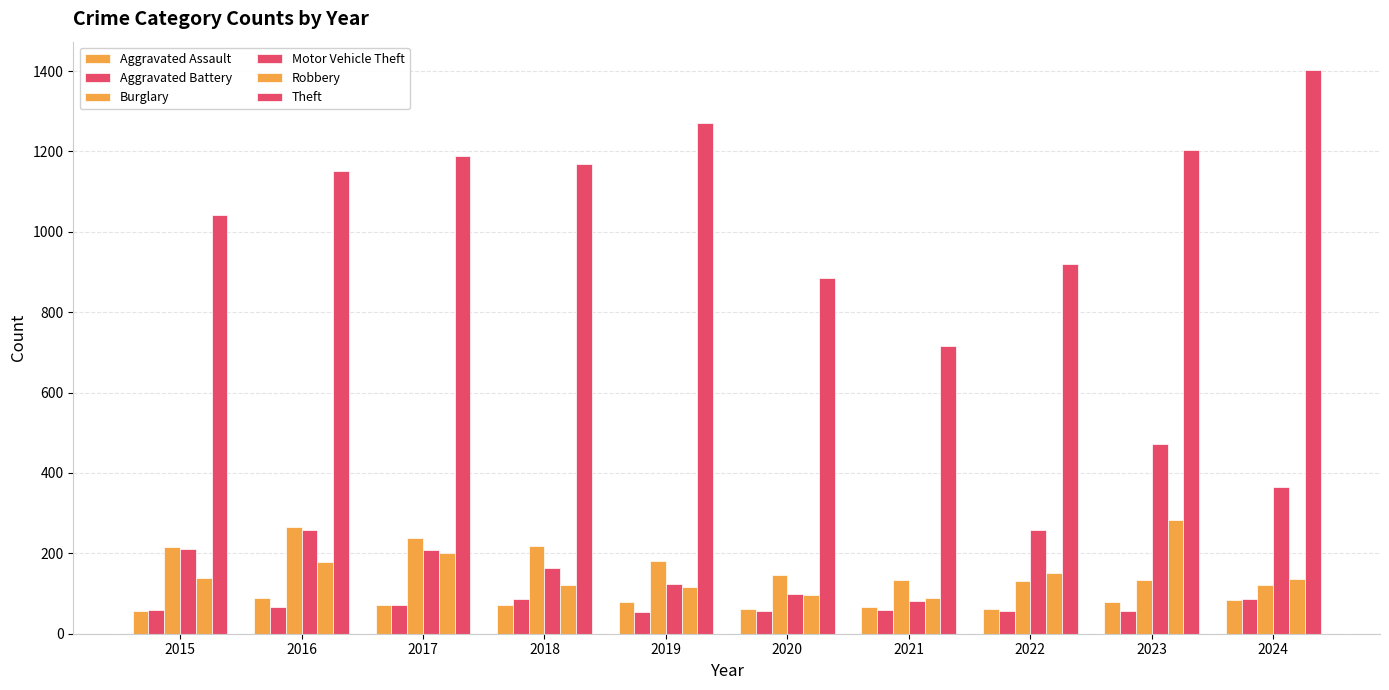

At which category does the chart reach its minimum across all series?

2019